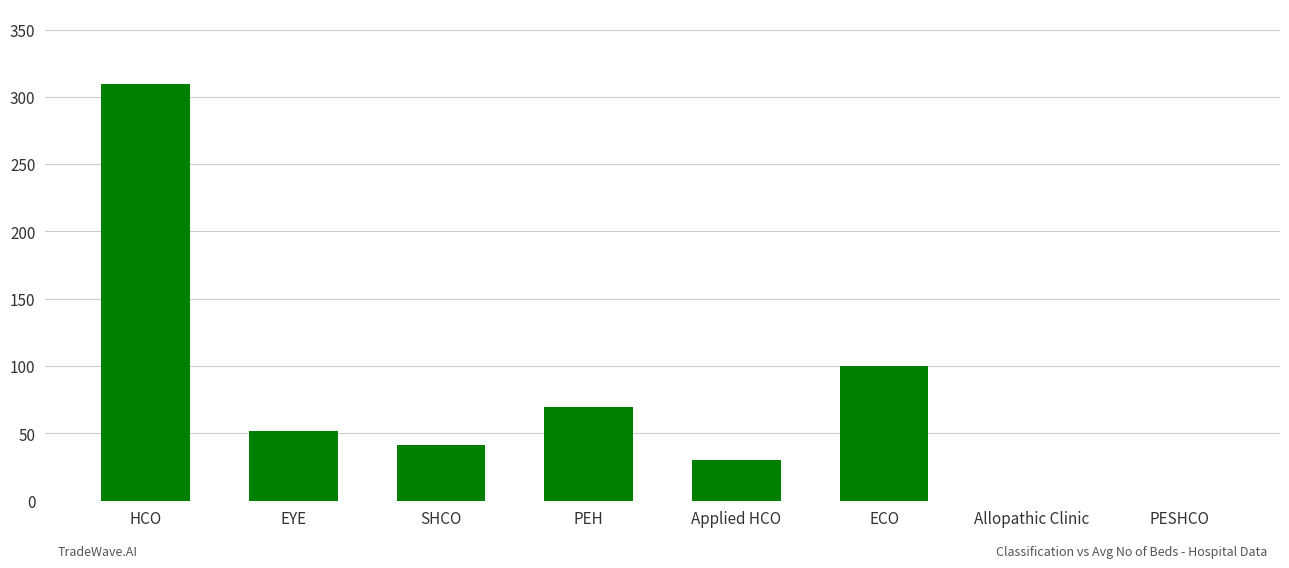

What is the change in value from EYE to PEH?

+18.0